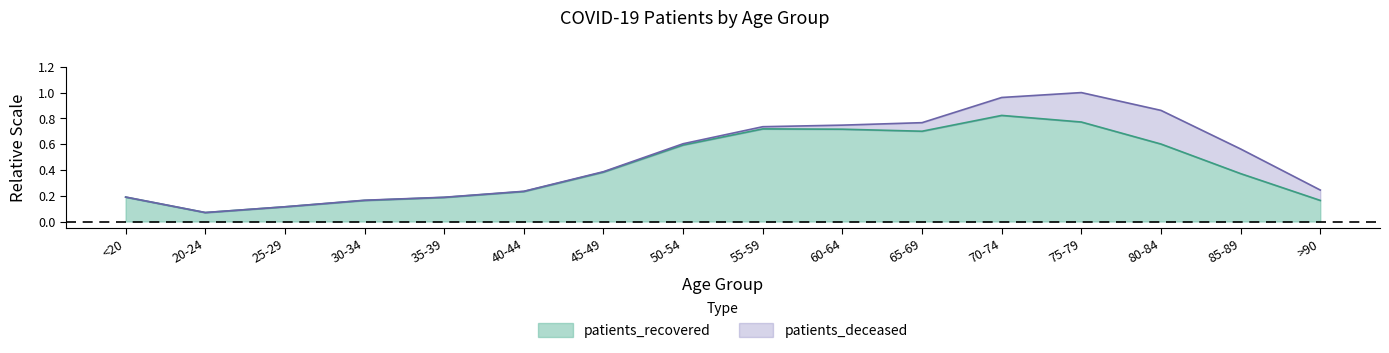

Is it true that patients_recovered equals 0.1 at 35-39?

False